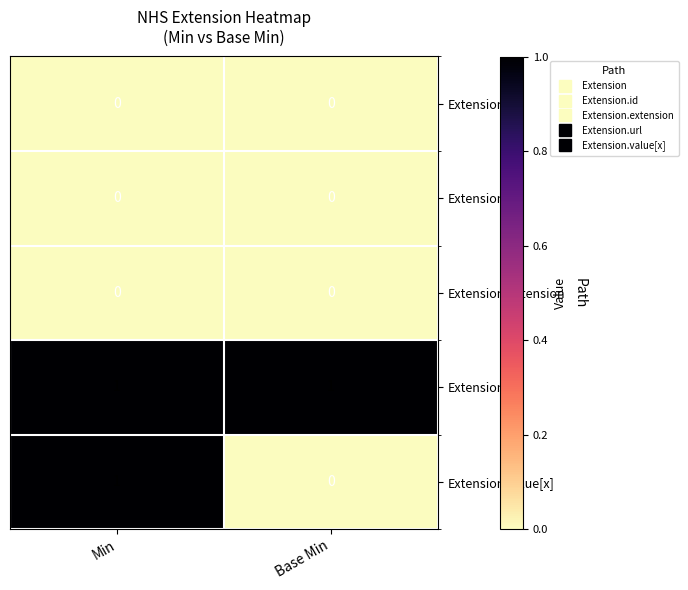

What is the spread (max minus min) of values at Min?

1